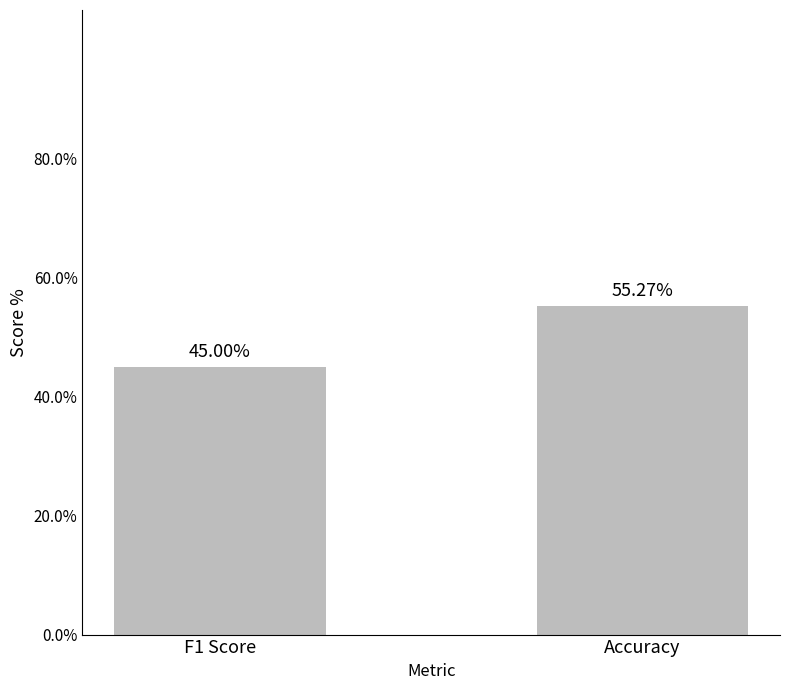

How many values are between 0 and 1?

2